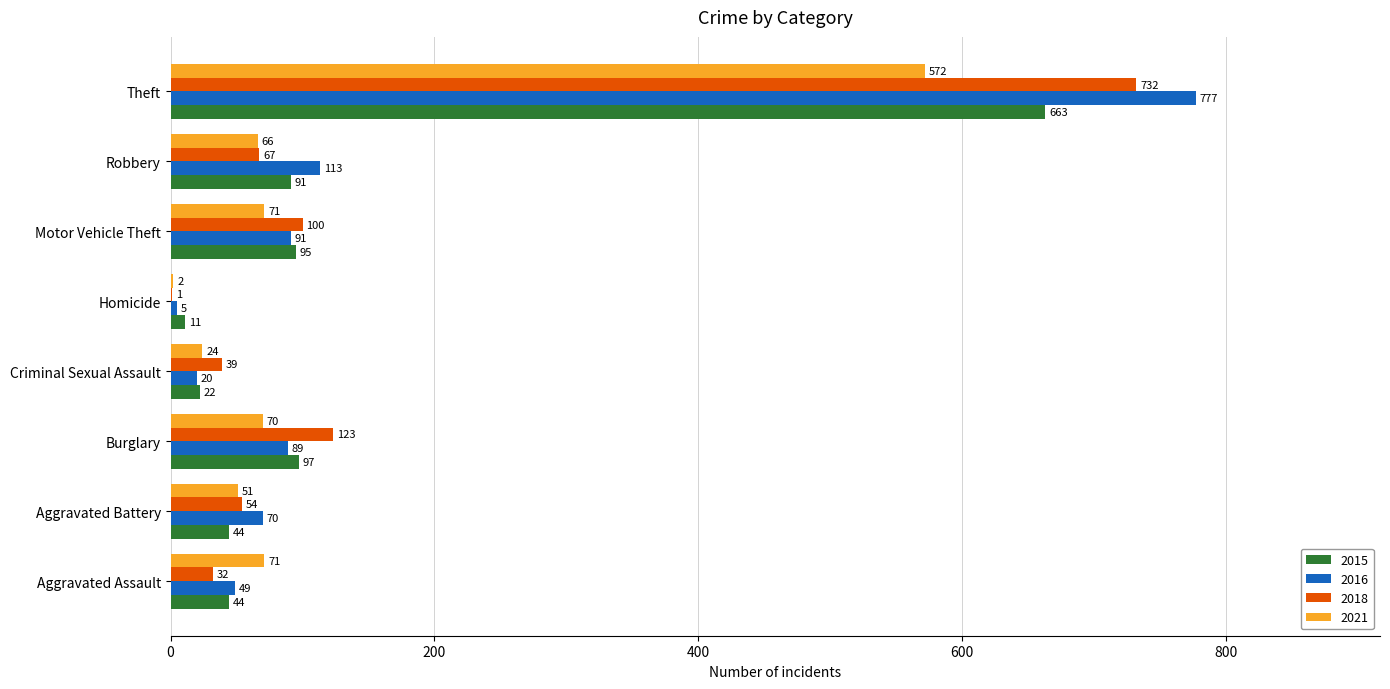

What is the sum of all 2016 values?

1214